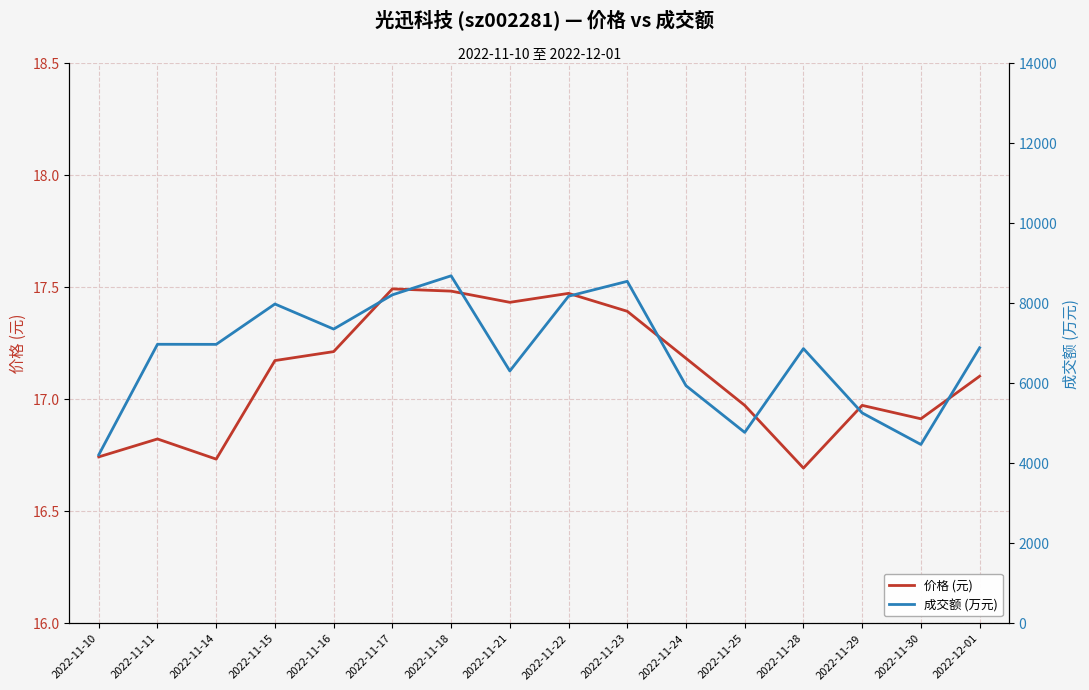

What is the spread (max minus min) of values at 2022-11-18?

8653.5